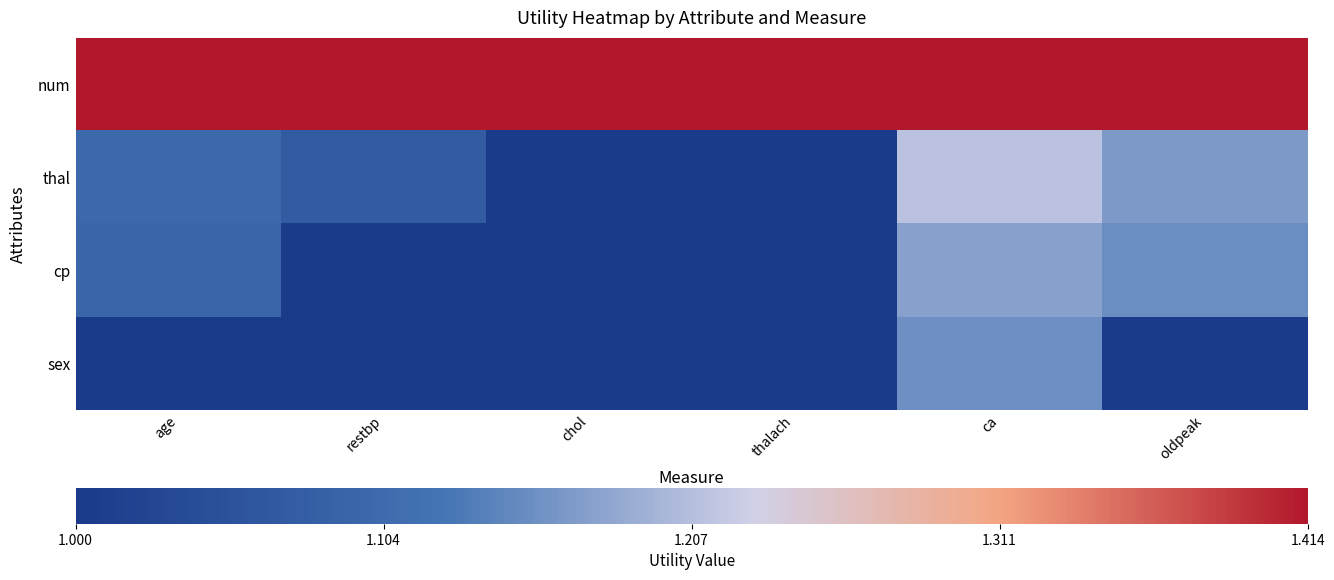

Which series changed the most between restbp and chol?

thal